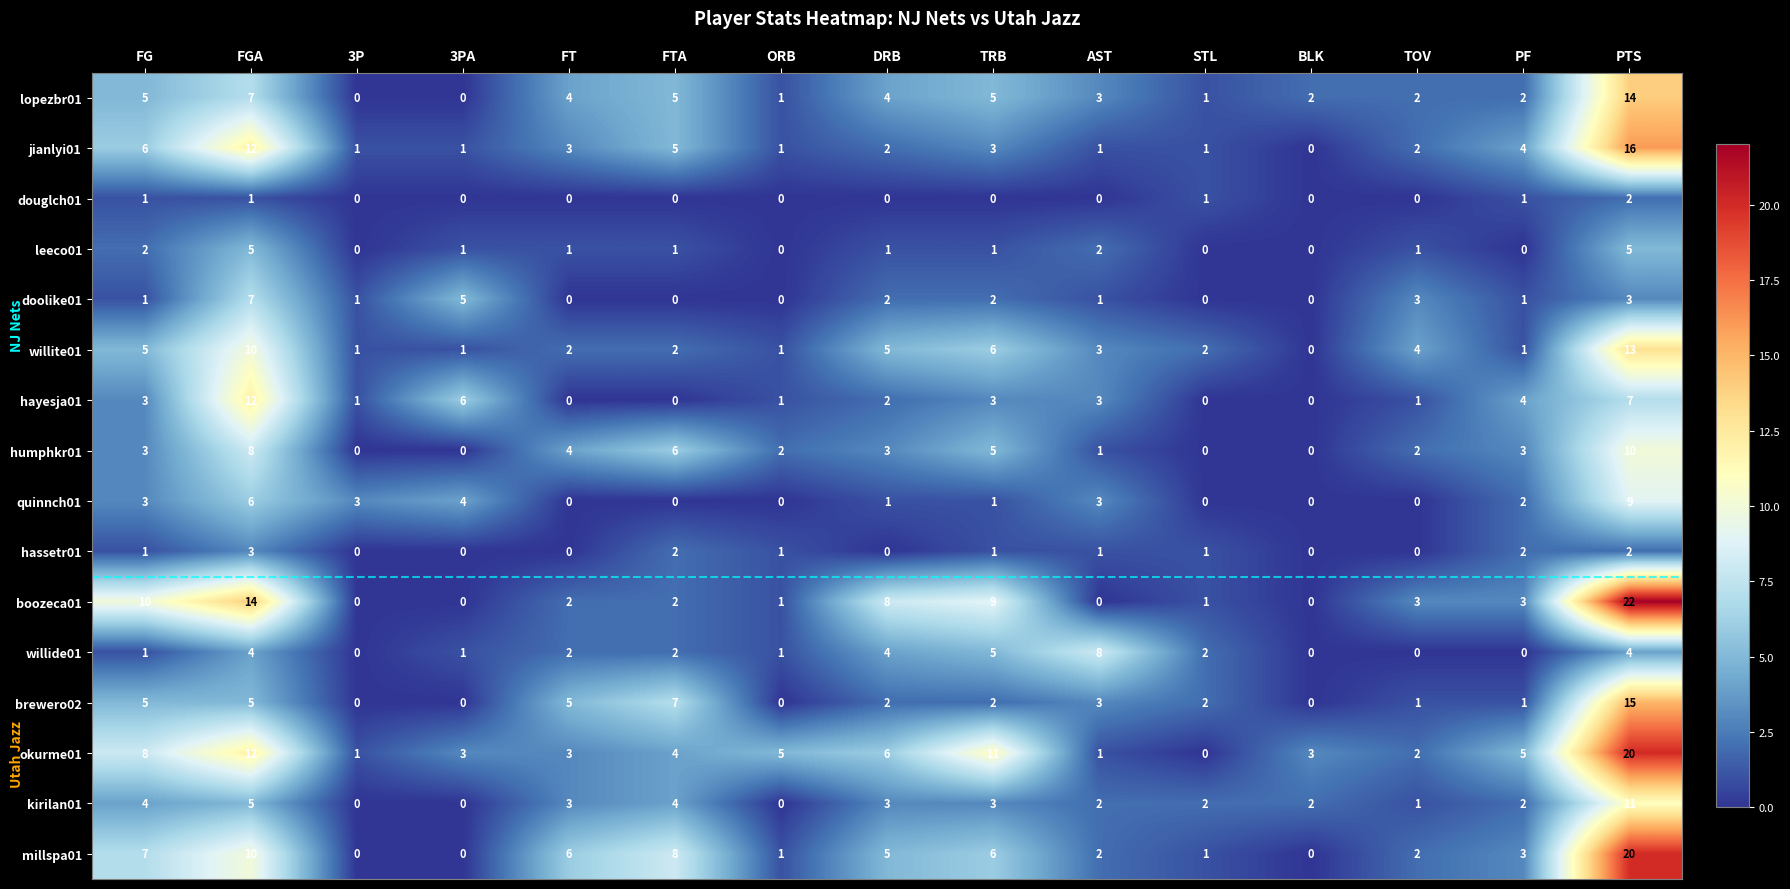

What is the difference between the second highest and second lowest values in the willide01 series?

5